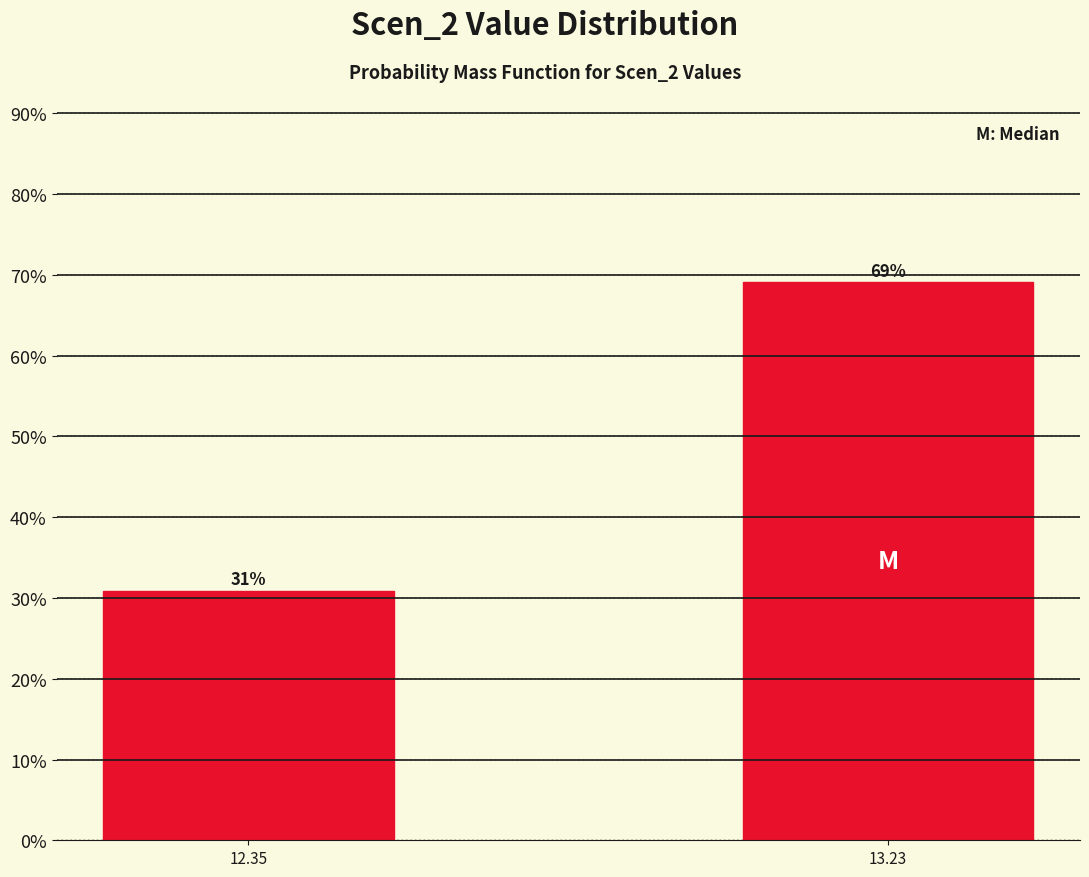

List the labels in order of value, largest first.

13.23, 12.35